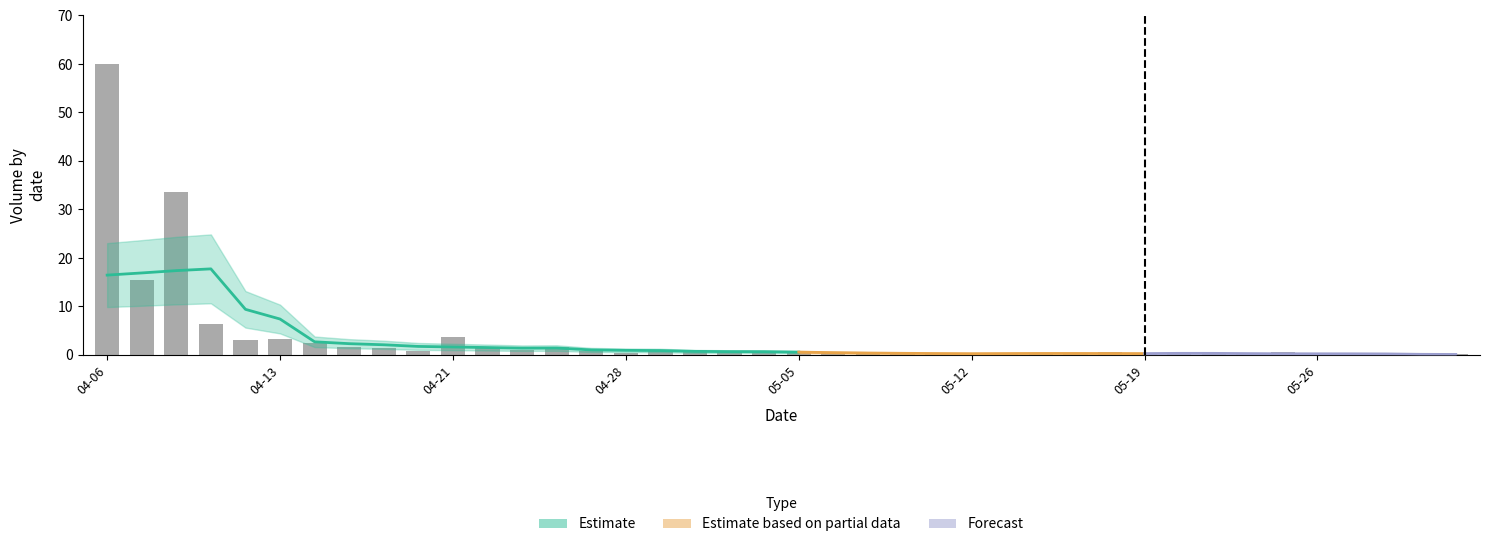

Does the chart contain any negative values?

No